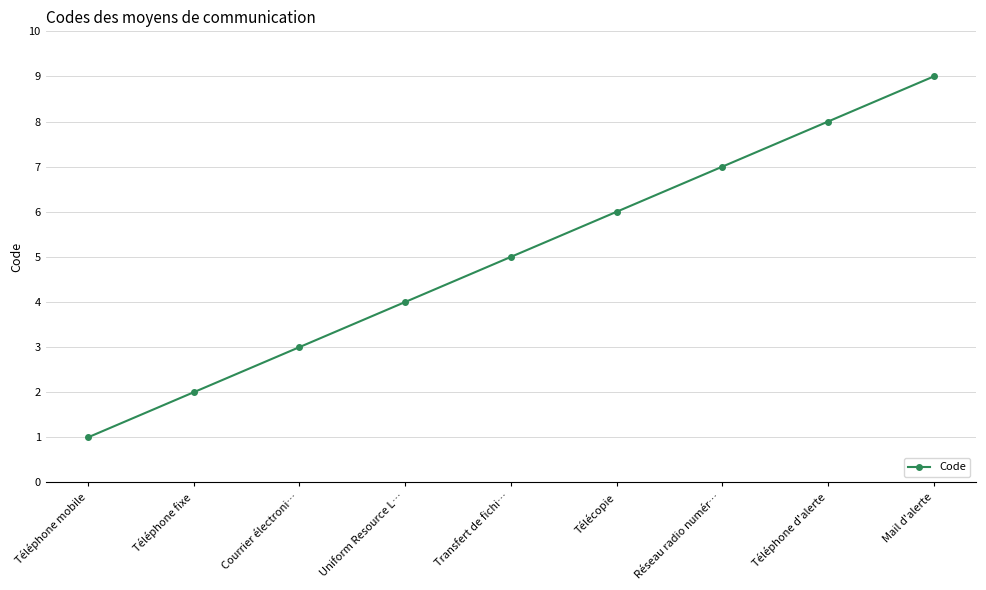

List the labels in order of value, largest first.

Mail d'alerte, Téléphone d'alerte, Réseau radio numér…, Télécopie, Transfert de fichi…, Uniform Resource L…, Courrier électroni…, Téléphone fixe, Téléphone mobile